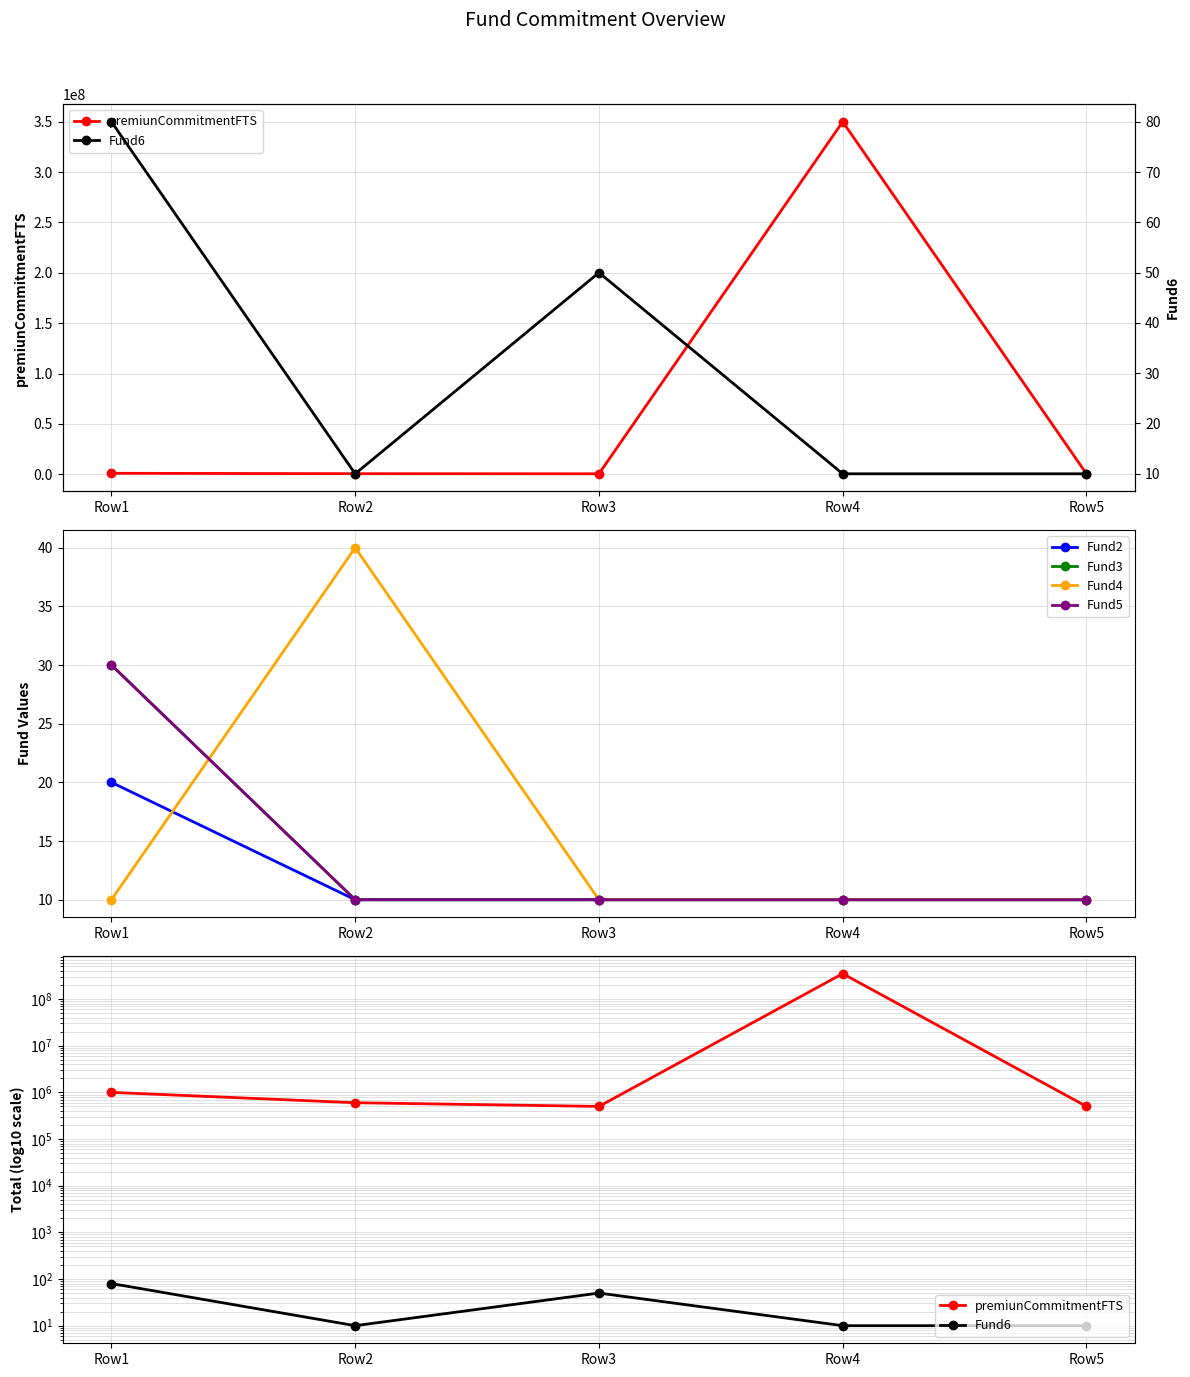

At Row1, list the series in order from largest to smallest.

premiunCommitmentFTS, Fund6, Fund3, Fund5, Fund2, Fund4